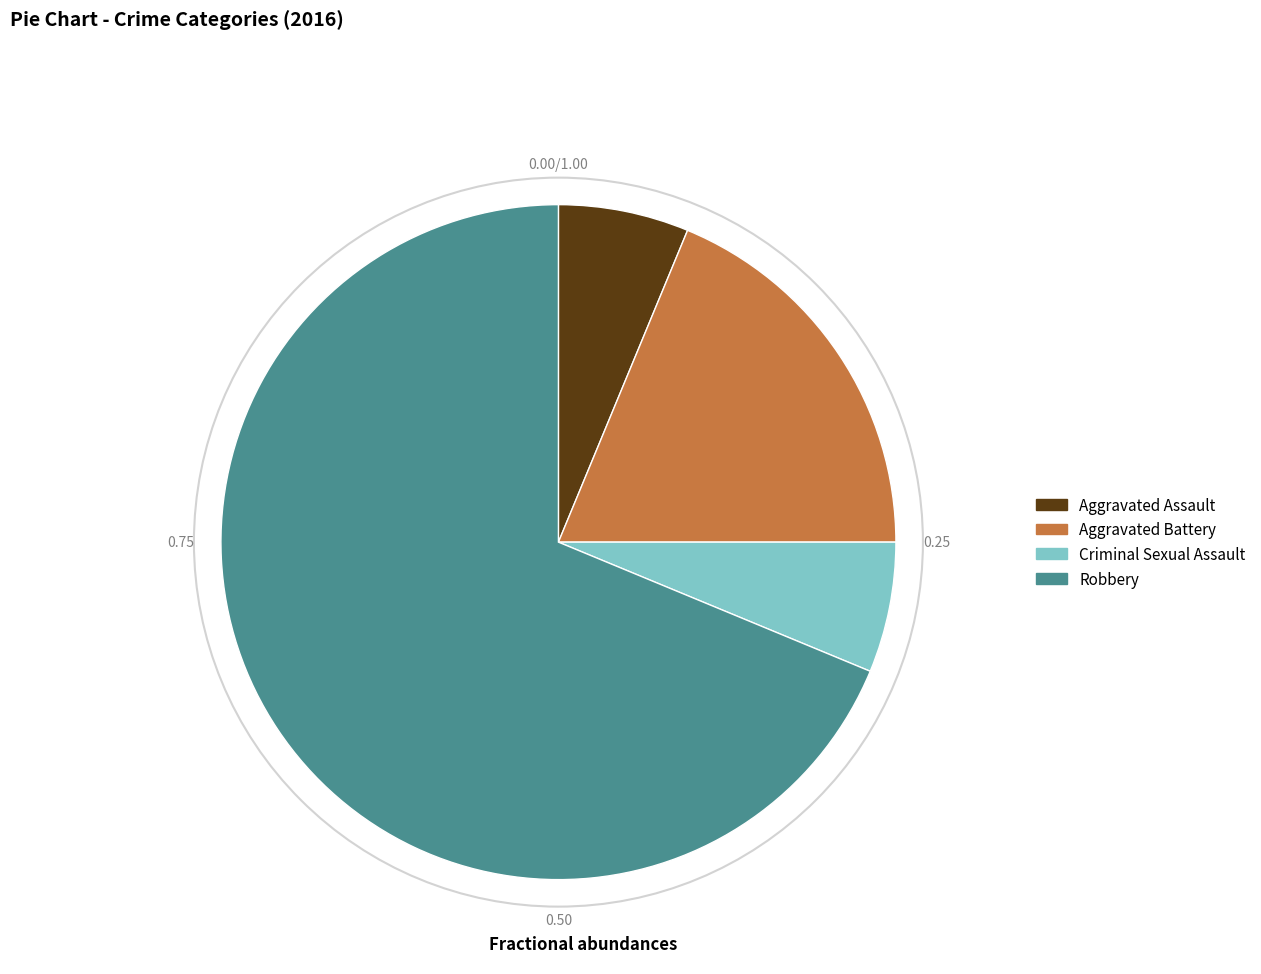

Count the number of slices in the pie.

4